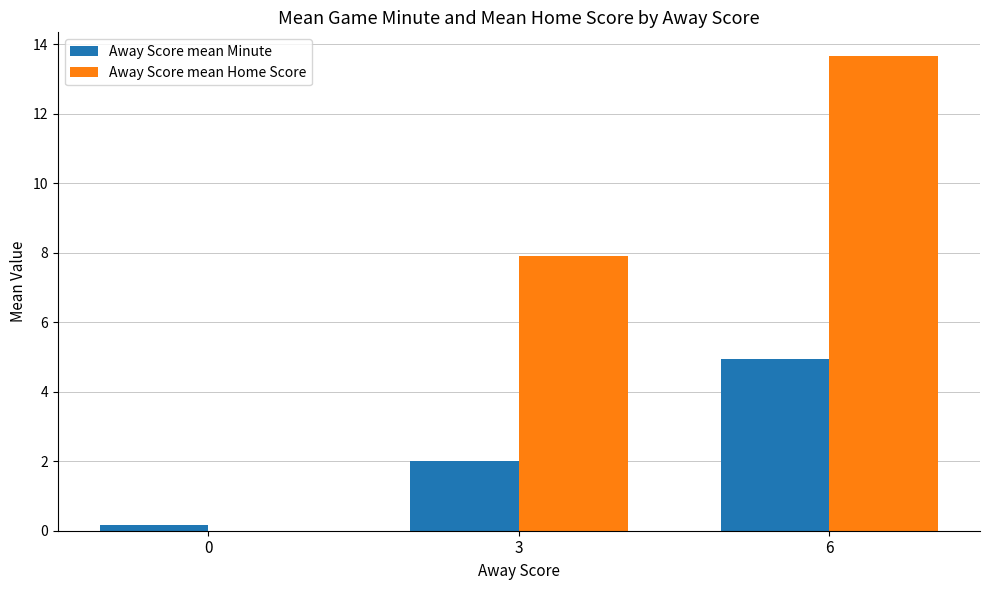

How many categories are shown in the chart?

3